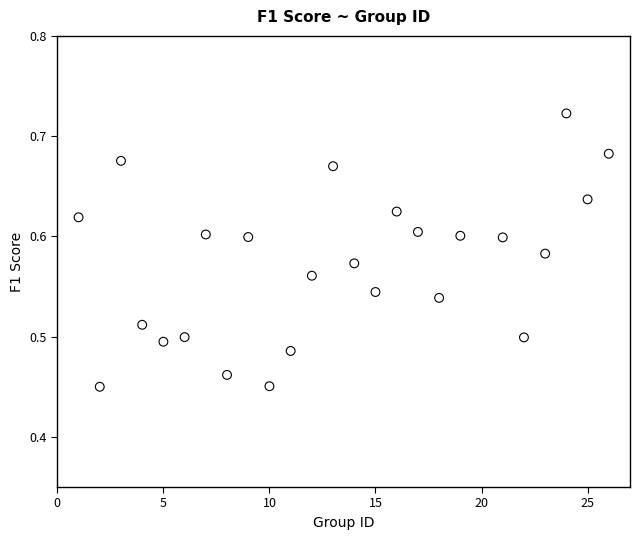

What is the range of Y values (max minus min)?

0.3